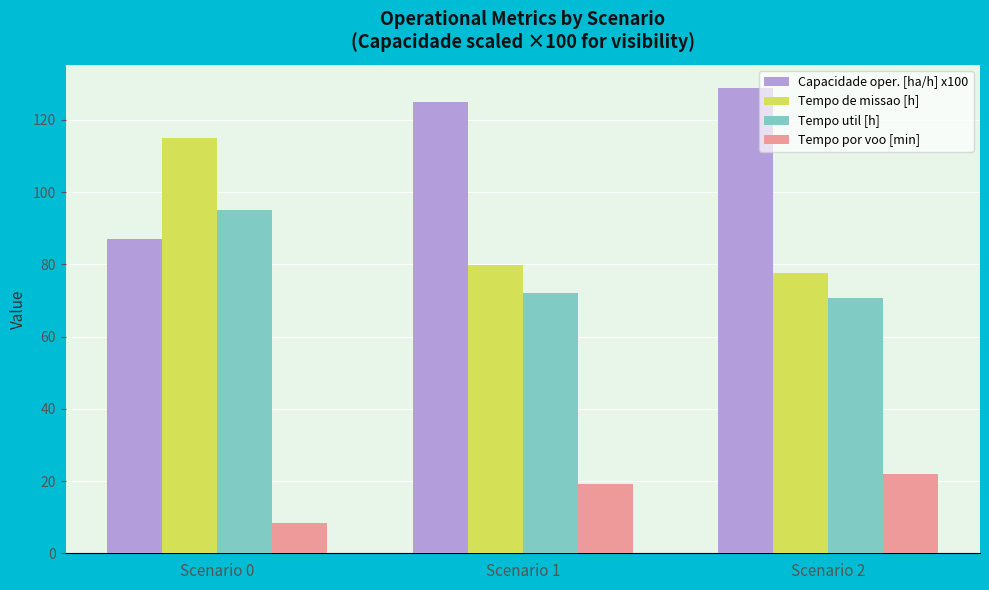

At which label does Capacidade oper. [ha/h] x100 first exceed 125?

Scenario 1